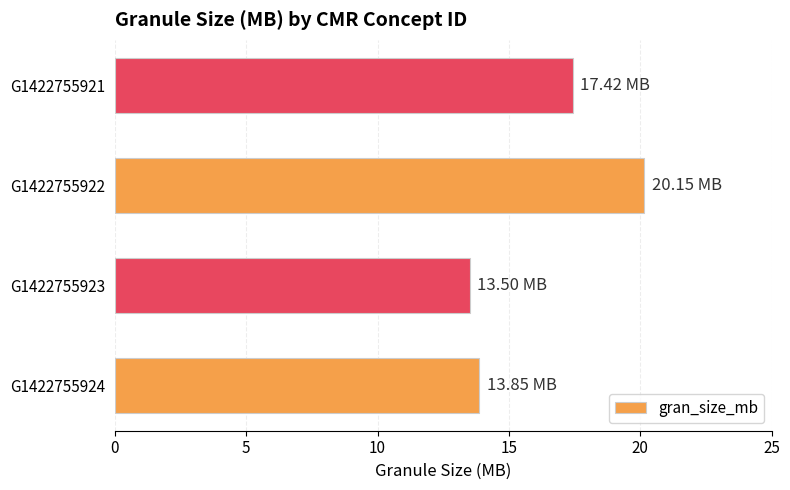

What is the average value?

16.2